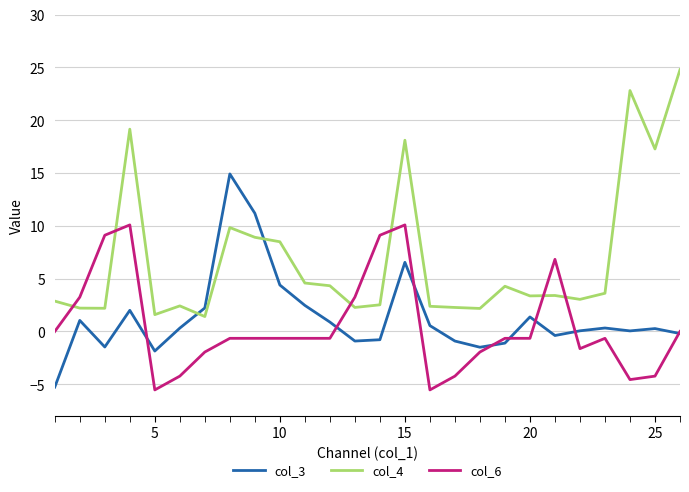

Which series has the largest total across all categories?

col_4